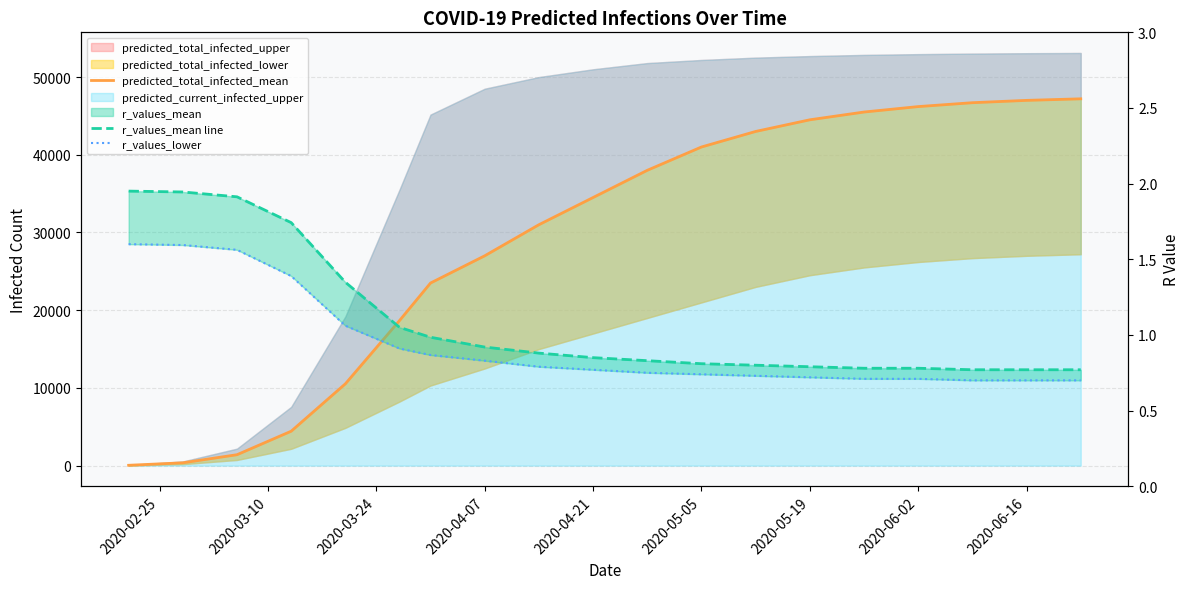

True or false: r_values_lower has a value of 2.8 at 2020-02-25.

False